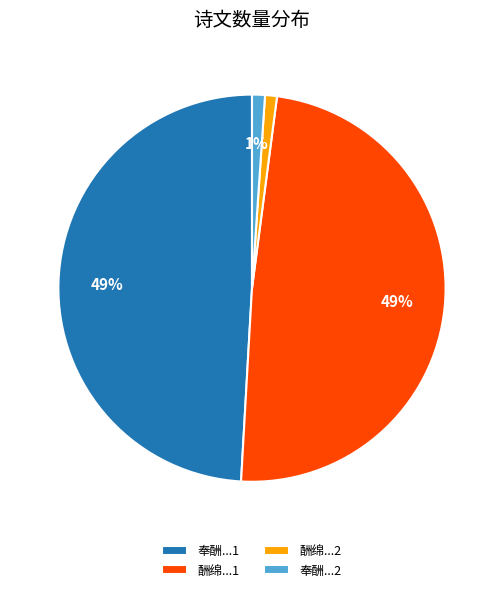

Does any single category account for the majority?

No